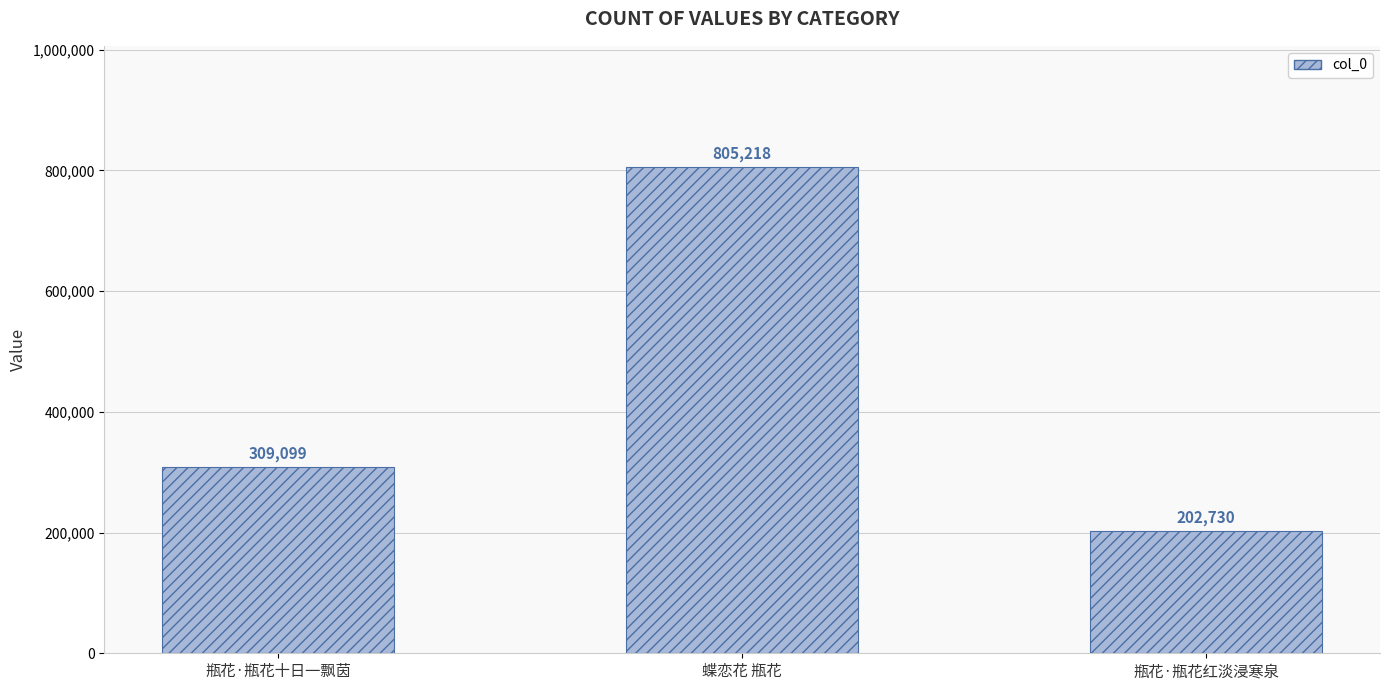

Are the bars horizontal?

No